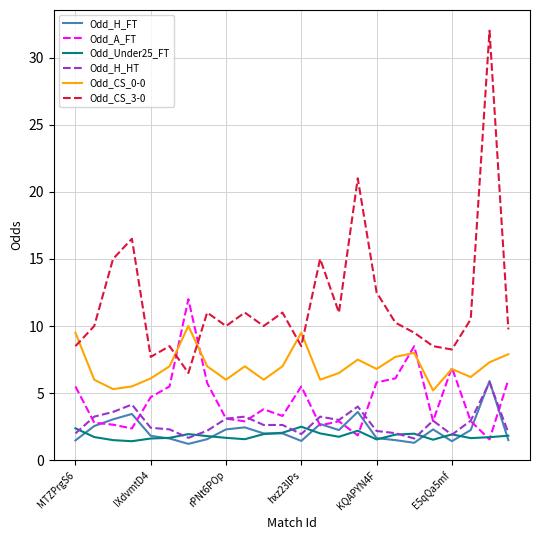

At how many categories does at least one series exceed 22?

1